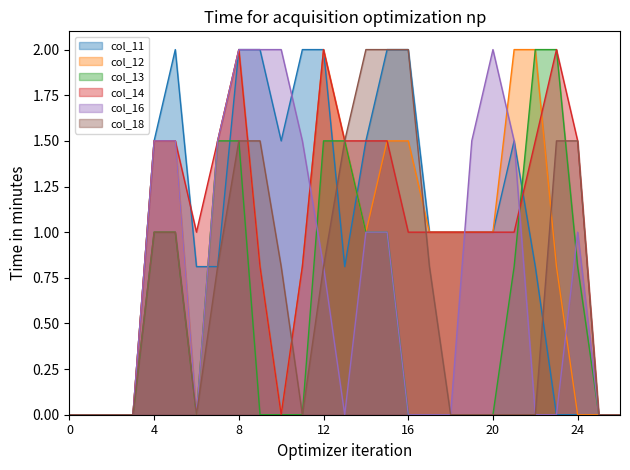

Reading right to left, extract all data points from this chart.

col_11: 0.0	0.0	0.0	0.0	0.8	1.5	1.0	1.0	1.0	1.0	2.0	2.0	1.5	0.8	2.0	2.0	1.5	2.0	2.0	0.8	0.8	2.0	1.5	0.0	0.0	0.0	0.0
col_12: 0.0	0.0	0.0	0.8	2.0	2.0	1.0	1.0	1.0	1.0	1.5	1.5	1.0	1.5	2.0	0.8	0.0	0.8	2.0	1.5	0.0	1.5	1.5	0.0	0.0	0.0	0.0
col_13: 0.0	0.0	0.8	2.0	2.0	0.8	0.0	0.0	0.0	0.0	0.0	1.0	1.0	1.5	1.5	0.0	0.0	0.0	1.5	1.5	0.0	1.0	1.0	0.0	0.0	0.0	0.0
col_14: 0.0	0.0	1.5	2.0	1.5	1.0	1.0	1.0	1.0	1.0	1.0	1.5	1.5	1.5	2.0	0.8	0.0	0.8	2.0	1.5	1.0	1.5	1.5	0.0	0.0	0.0	0.0
col_16: 0.0	0.0	1.0	0.0	0.0	1.5	2.0	1.5	0.0	0.0	0.0	1.0	1.0	0.0	0.8	1.5	2.0	2.0	2.0	1.5	0.0	1.5	1.5	0.0	0.0	0.0	0.0
col_18: 0.0	0.0	1.5	1.5	0.0	0.0	0.0	0.0	0.0	0.8	2.0	2.0	2.0	1.5	0.8	0.0	0.8	1.5	1.5	0.8	0.0	1.0	1.0	0.0	0.0	0.0	0.0